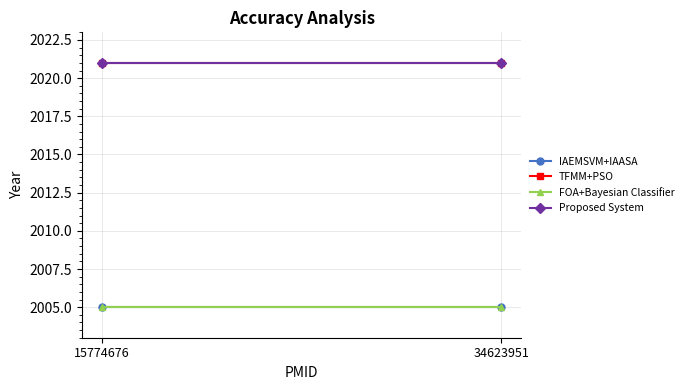

At which label is Proposed System closest to 2021?

15774676